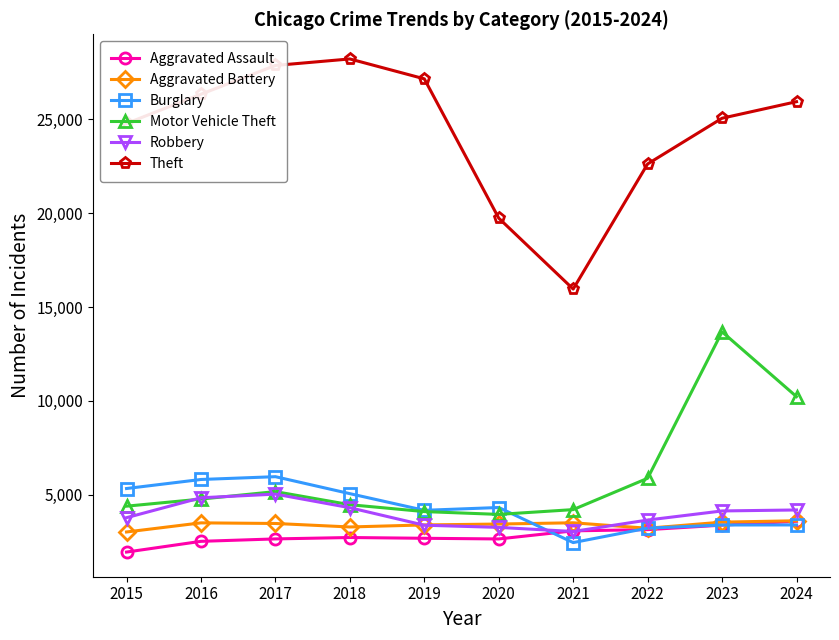

Which series changed the most between 2018 and 2022?

Theft